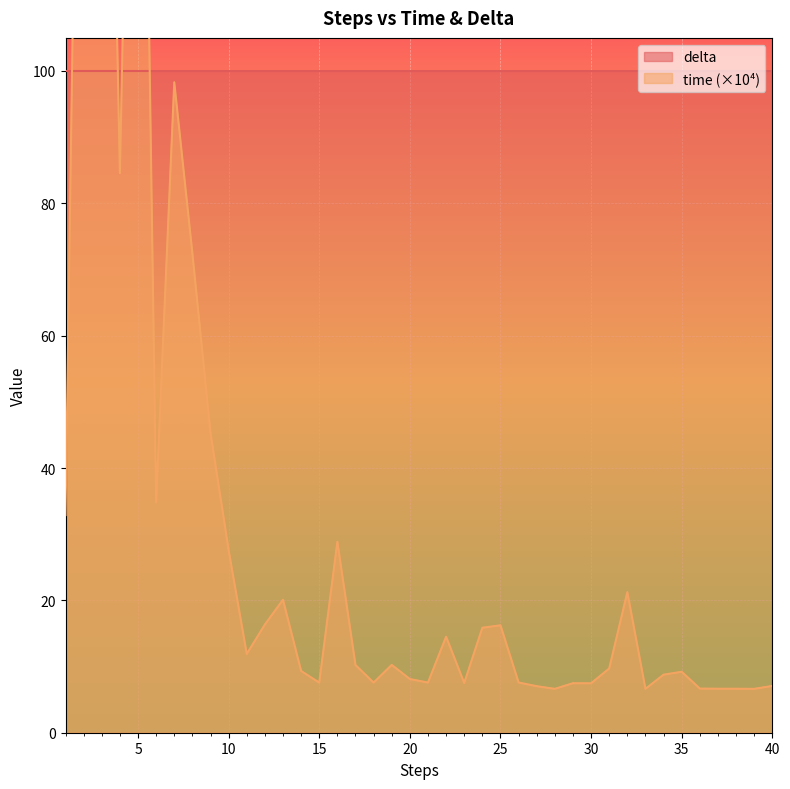

Where is the first local maximum?

2